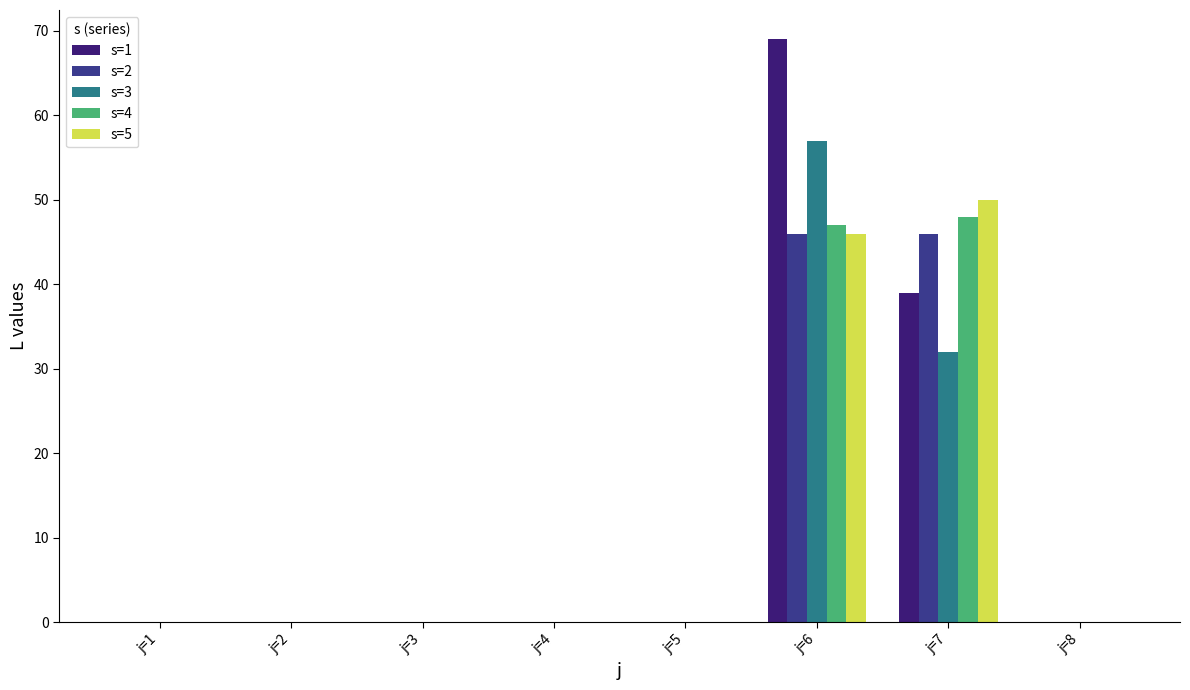

What is the average value of the s=4 series?

12